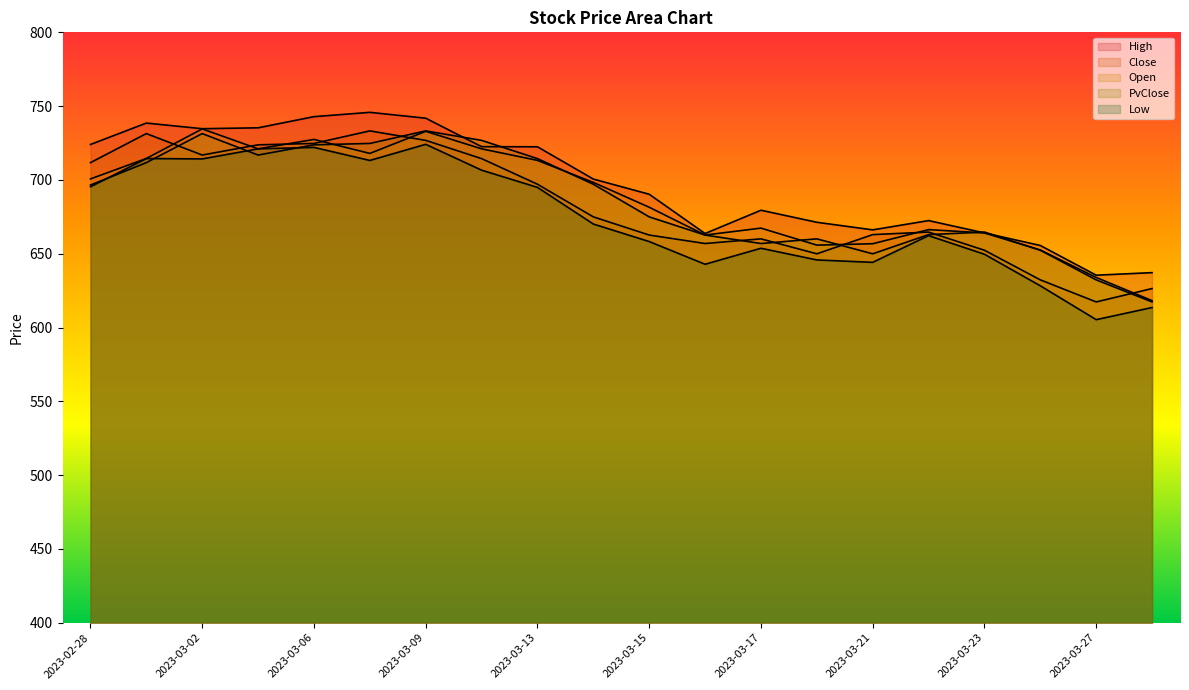

At which category does High reach its first local peak?

2023-03-01